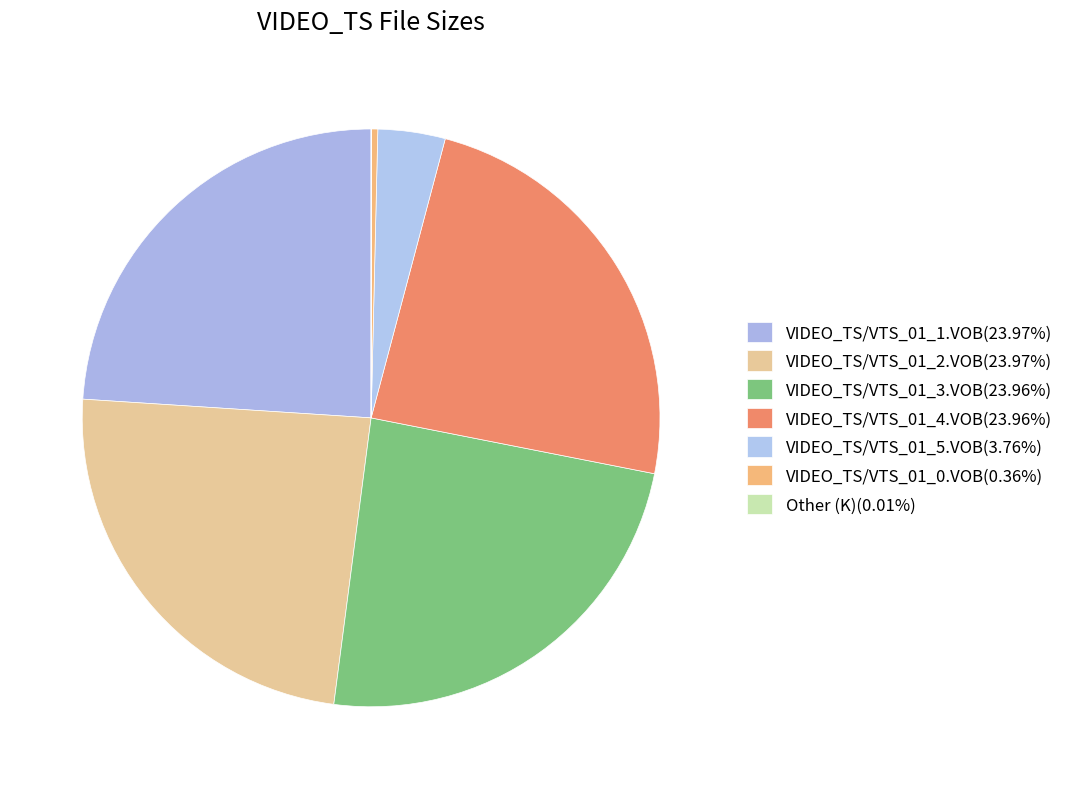

What is the largest slice in the pie chart?

VIDEO_TS/VTS_01_2.VOB